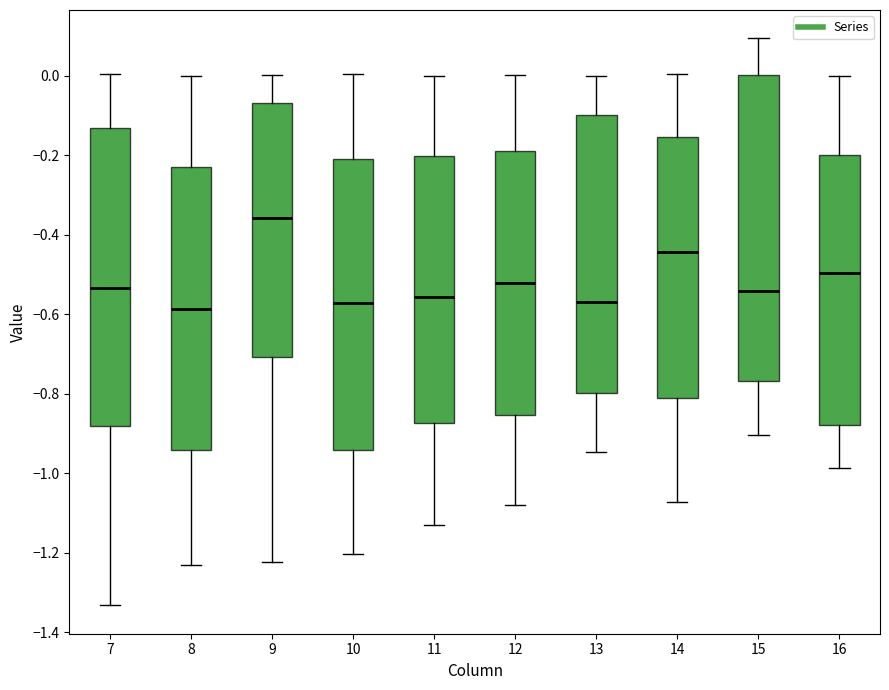

Where is the lower edge of the box at x = 10 on the y-axis? The values are not printed on the chart, so give them approximately, as read against the axis.

-0.94